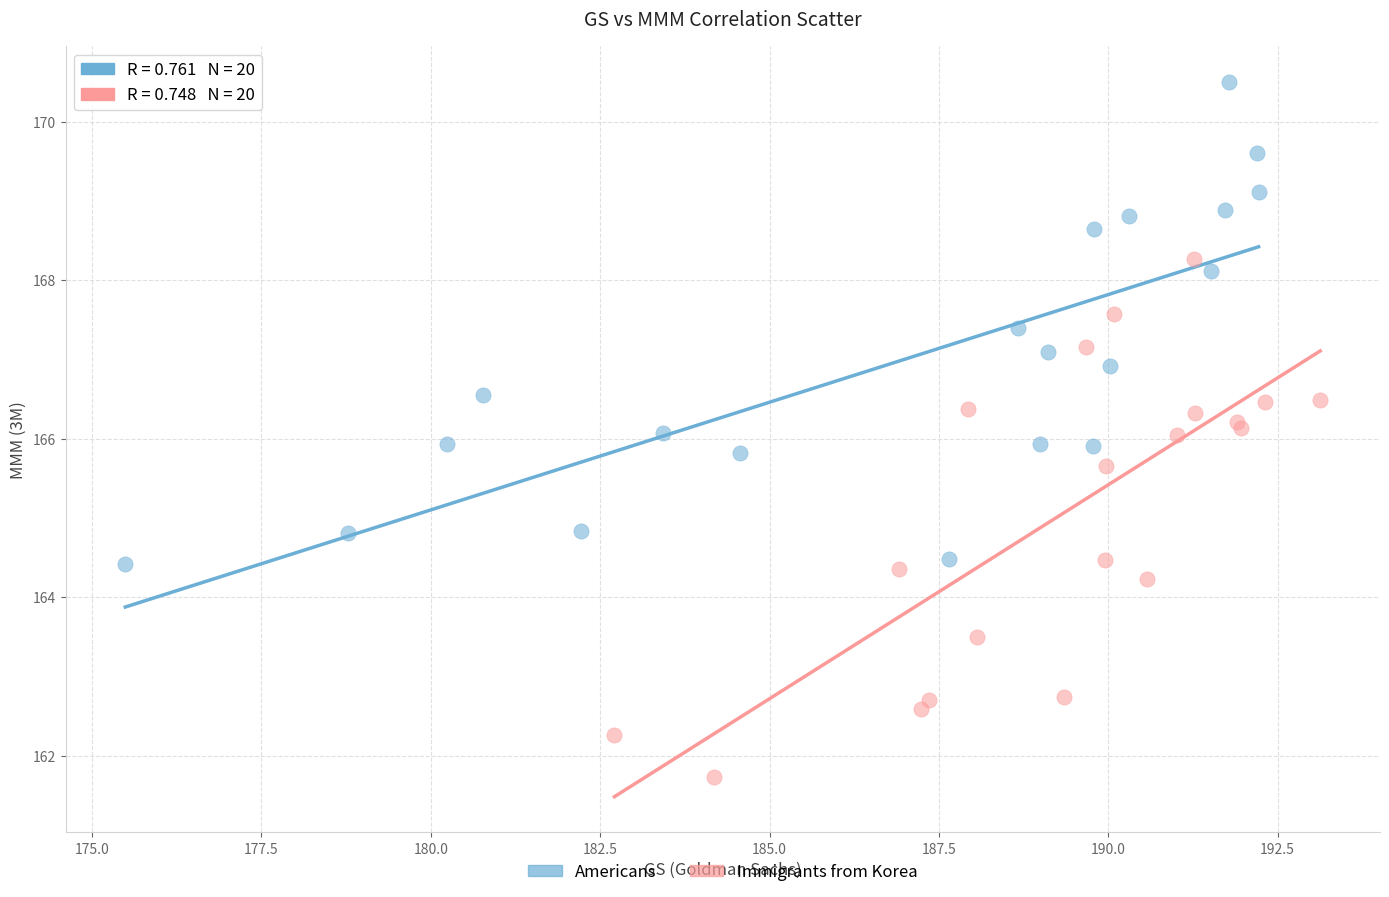

Which series reaches the minimum Y coordinate?

Immigrants from Korea